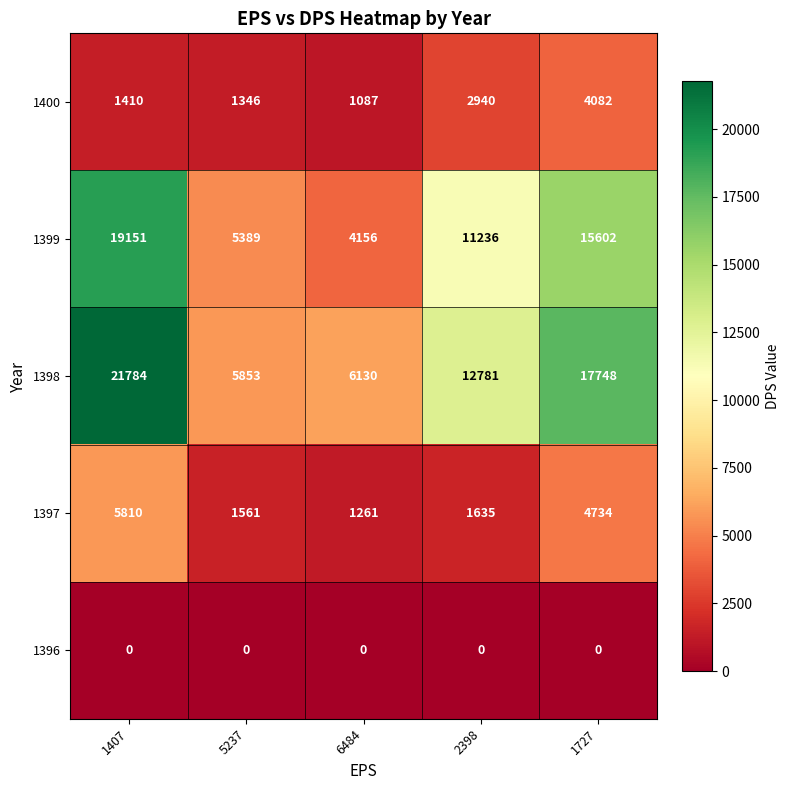

What is the highest value of the 1397 series?

5810